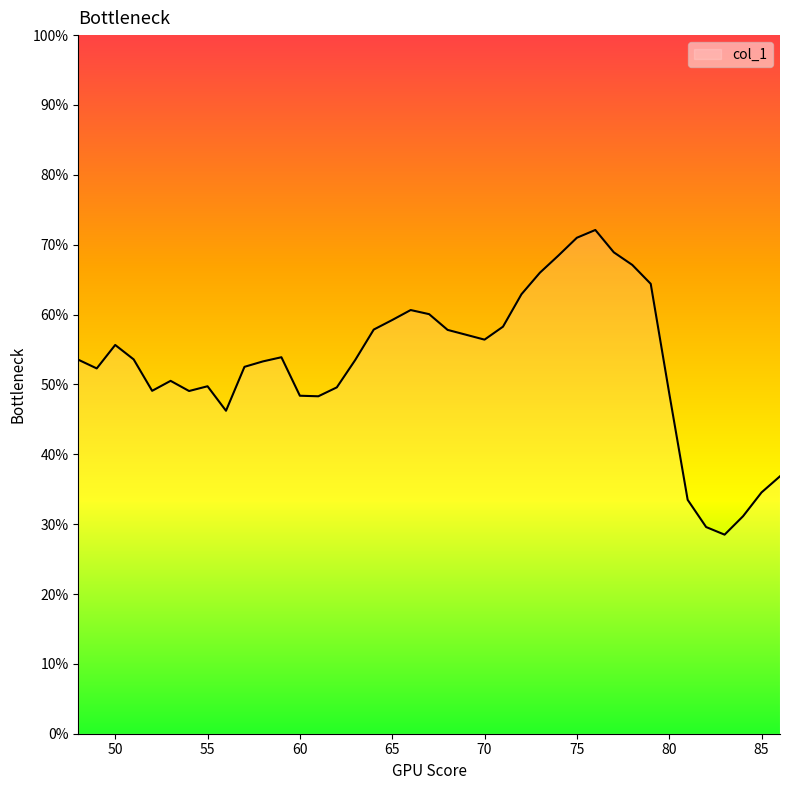

What is the smallest value displayed?

28.5